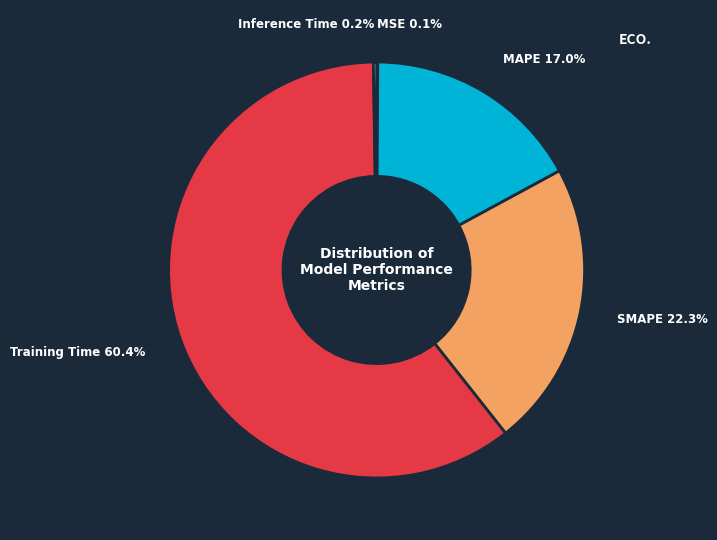

Which category has the biggest portion of the pie?

Training Time